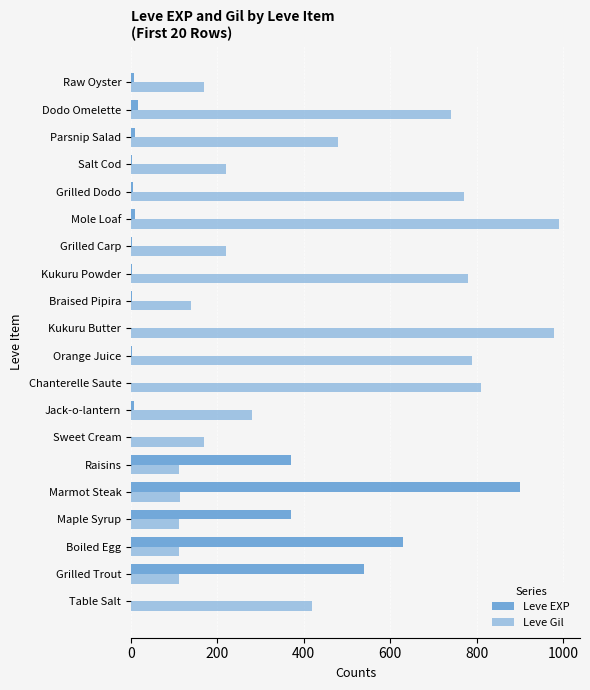

How many distinct data groups are displayed?

2